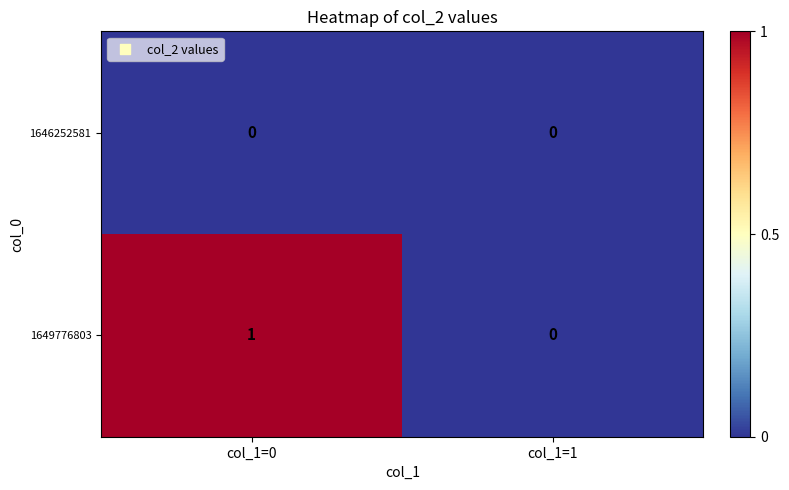

Reading left to right, what are all the values shown in this chart?

1646252581: col_1=0=0	col_1=1=0
1649776803: col_1=0=1	col_1=1=0